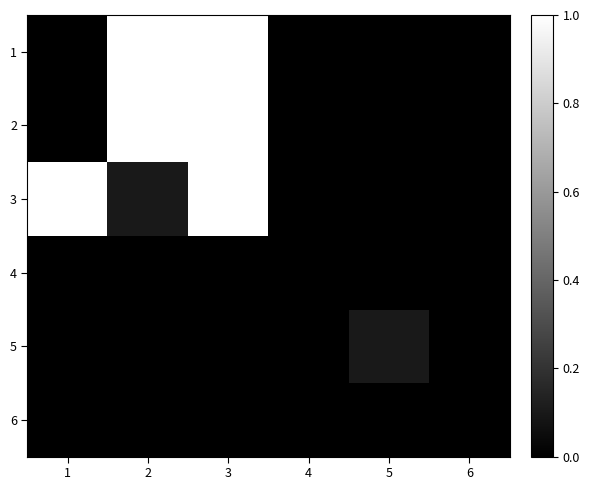

Count the number of categories in the chart.

6